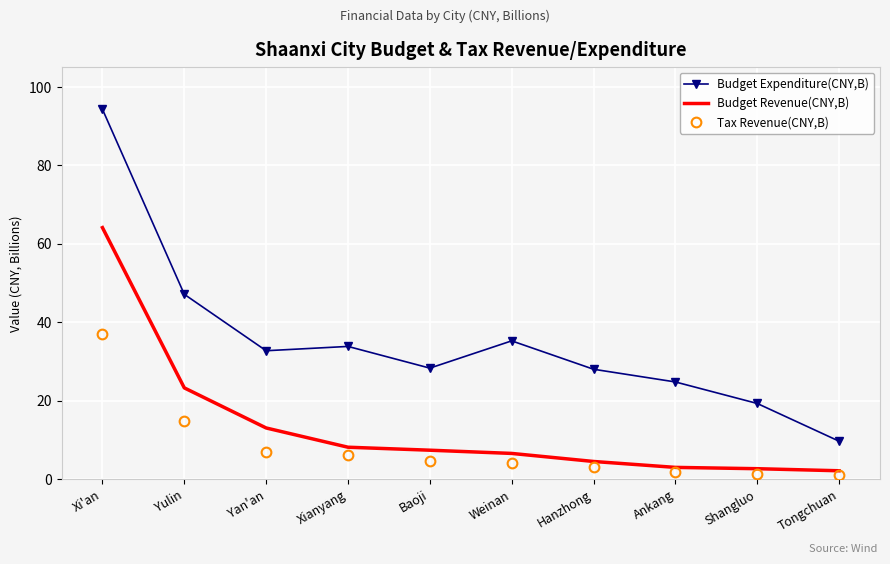

What are all the series names shown in the legend?

Budget Expenditure(CNY,B), Budget Revenue(CNY,B), Tax Revenue(CNY,B)